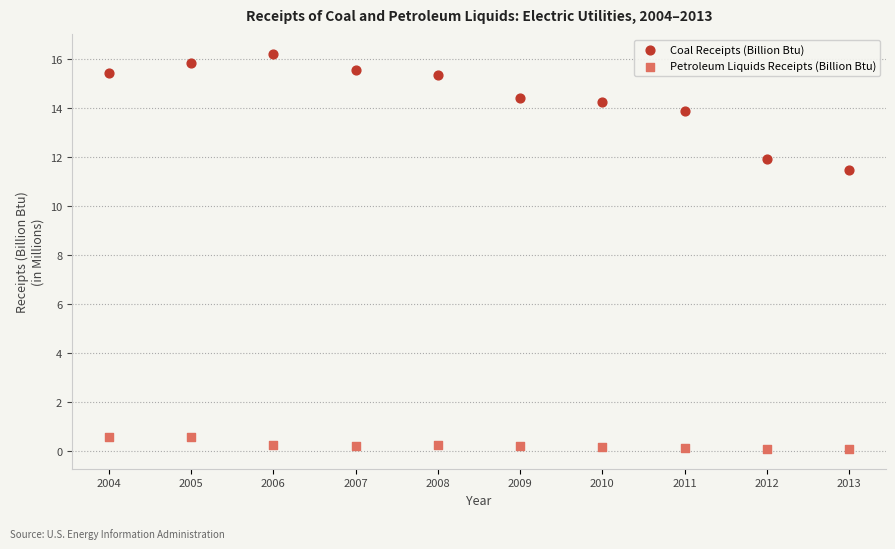

Which series has the largest Y range (max minus min)?

Coal Receipts (Billion Btu)